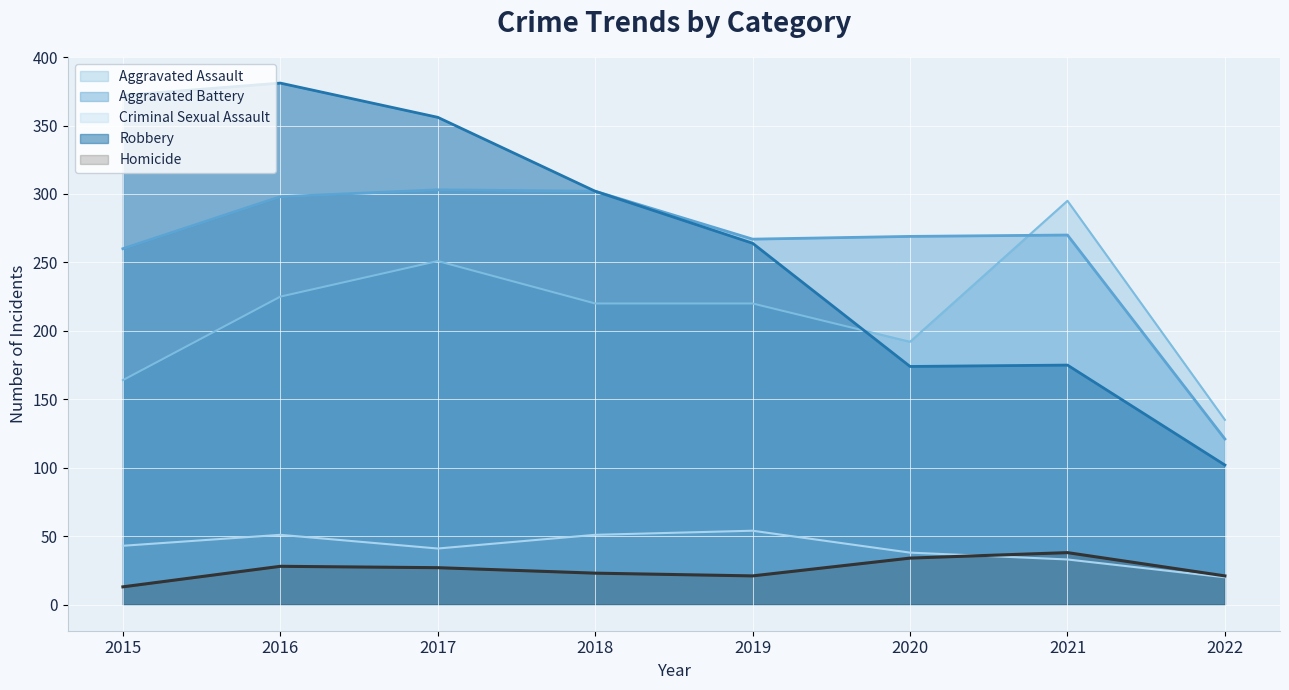

True or false: Aggravated Assault has more than 2 interior local peaks.

False